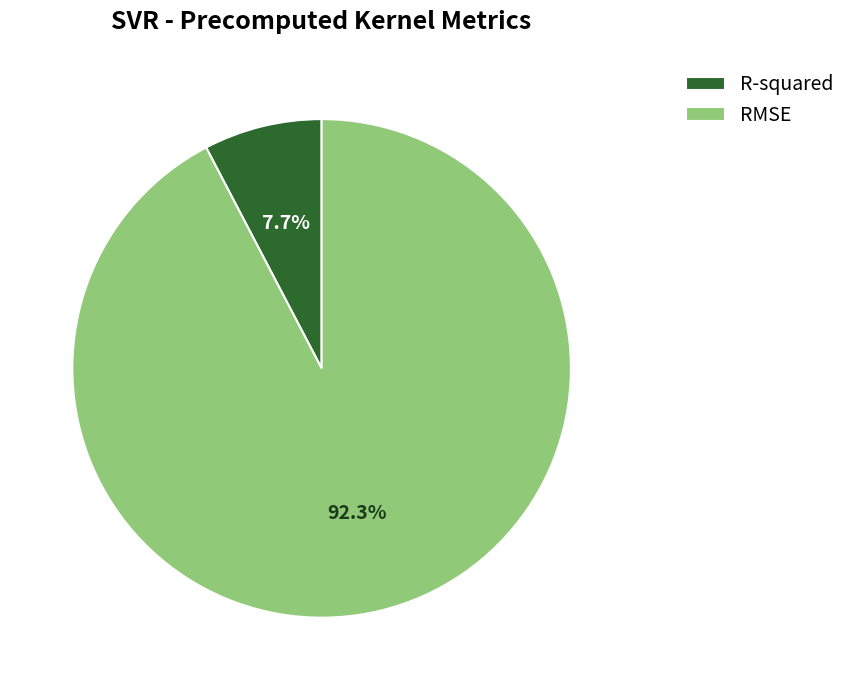

What portion of the pie excludes R-squared?

92.3%